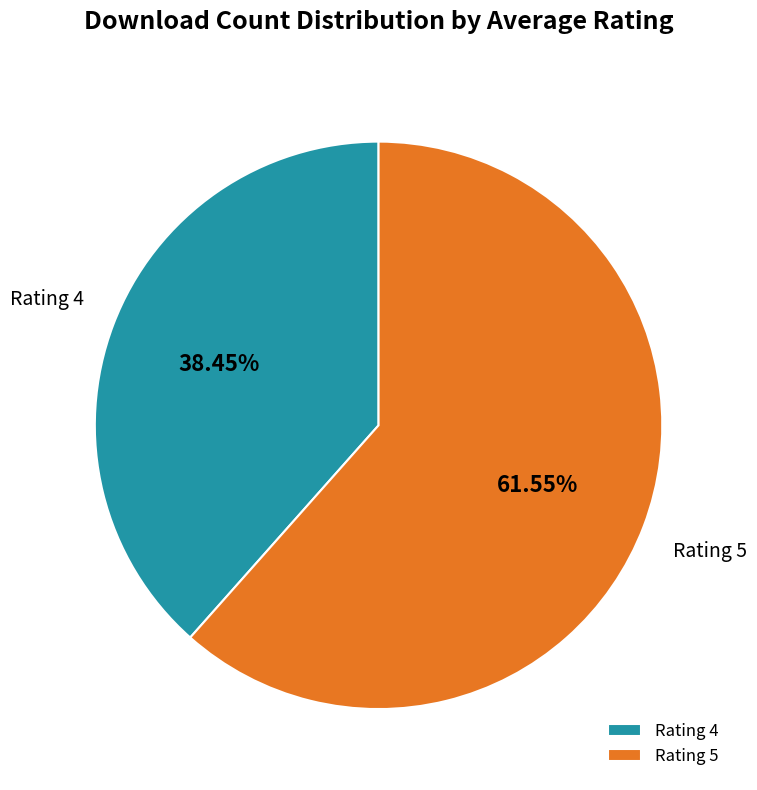

Rank the categories by value from lowest to highest.

Rating 4, Rating 5